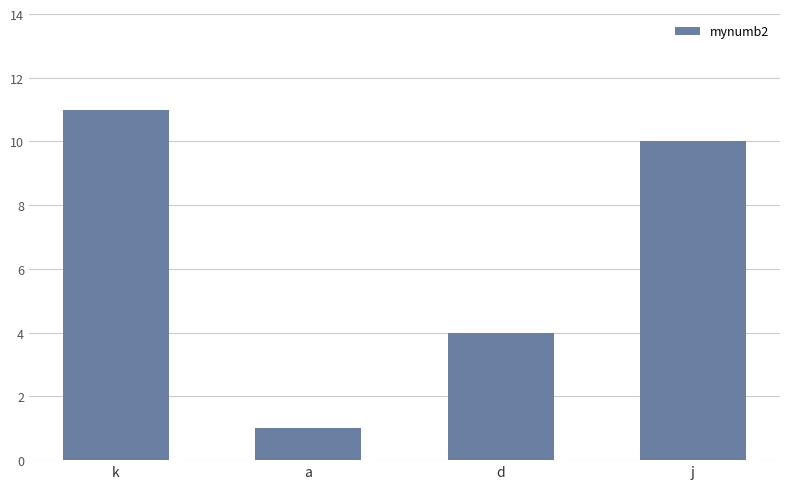

Rank the categories by value from lowest to highest.

a, d, j, k